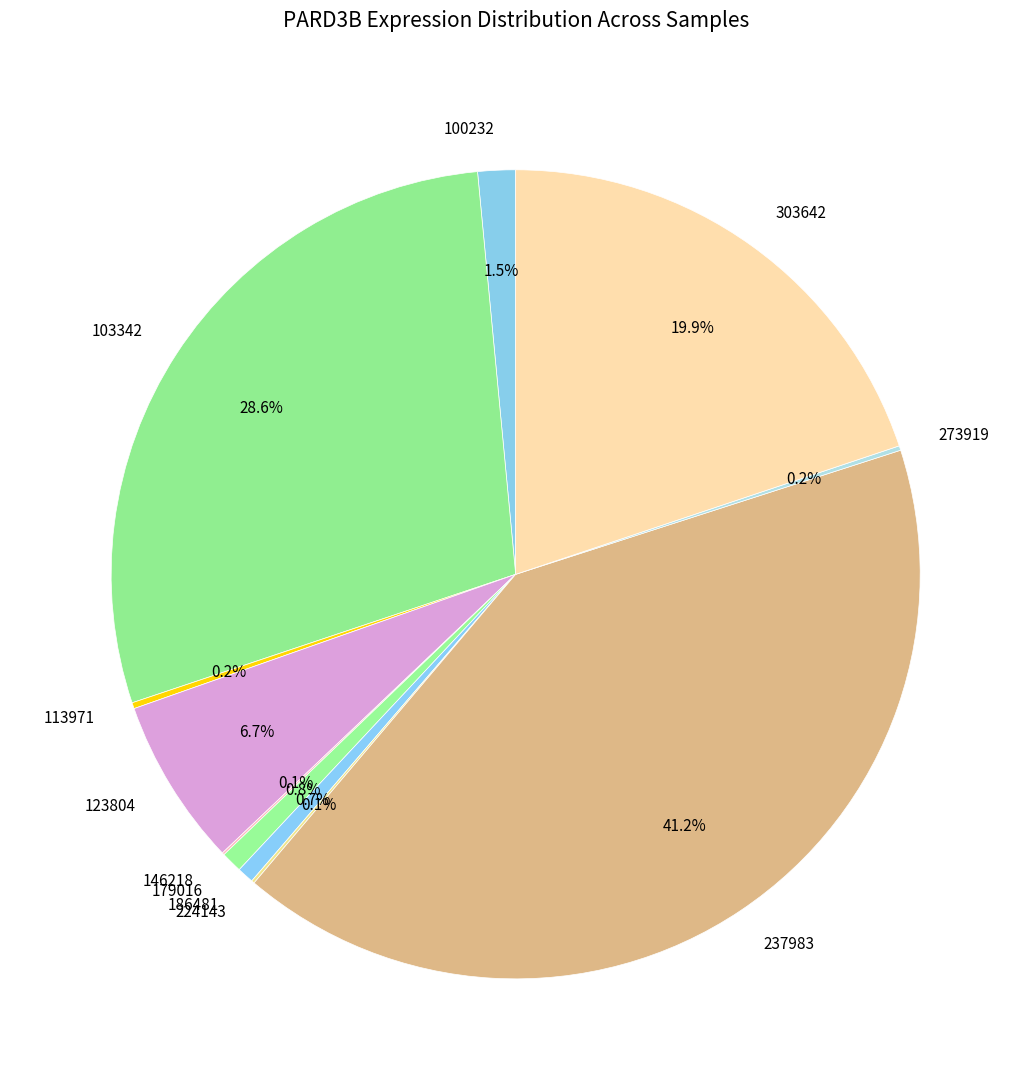

How much of the chart is everything except 103342?

71.4%